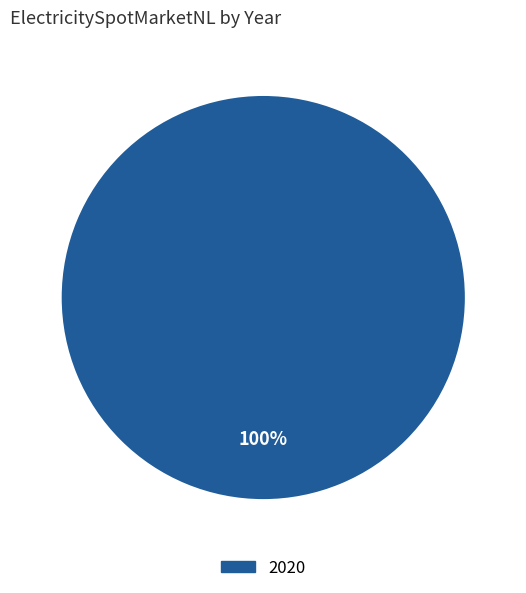

Does any single category account for the majority?

Yes